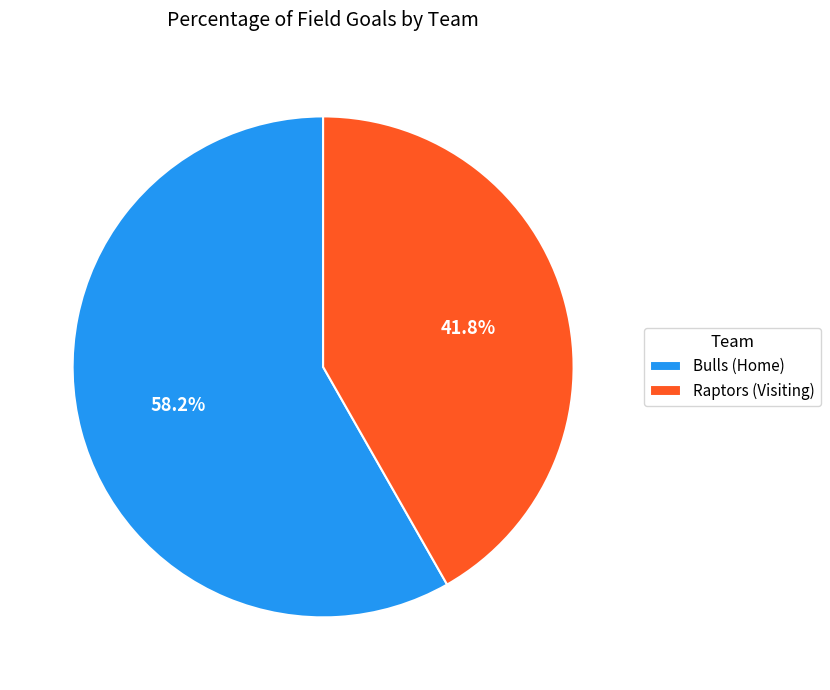

What percentage is NOT represented by Raptors (Visiting)?

58.2%